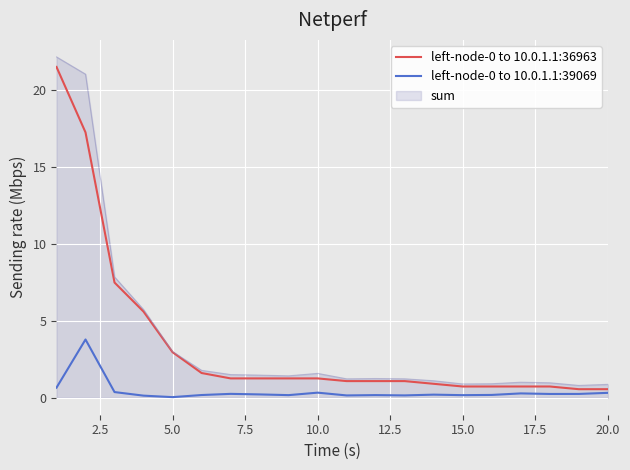

What is the highest value of the left-node-0 to 10.0.1.1:36963 series?

21.5